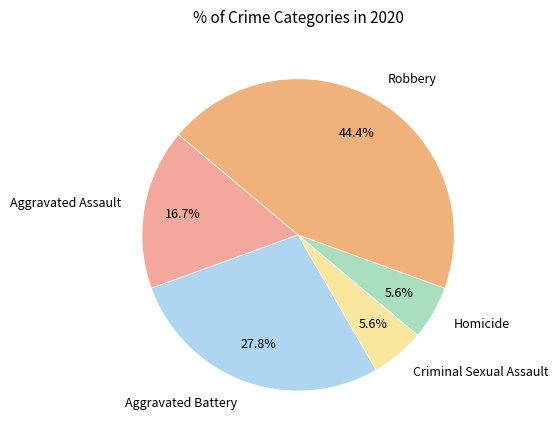

Do Robbery and Aggravated Battery together represent more than half of the pie?

Yes